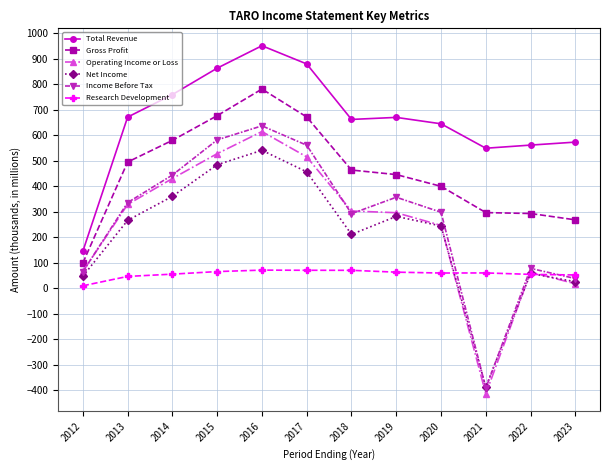

Read the Income Before Tax value at 2020.

298.0